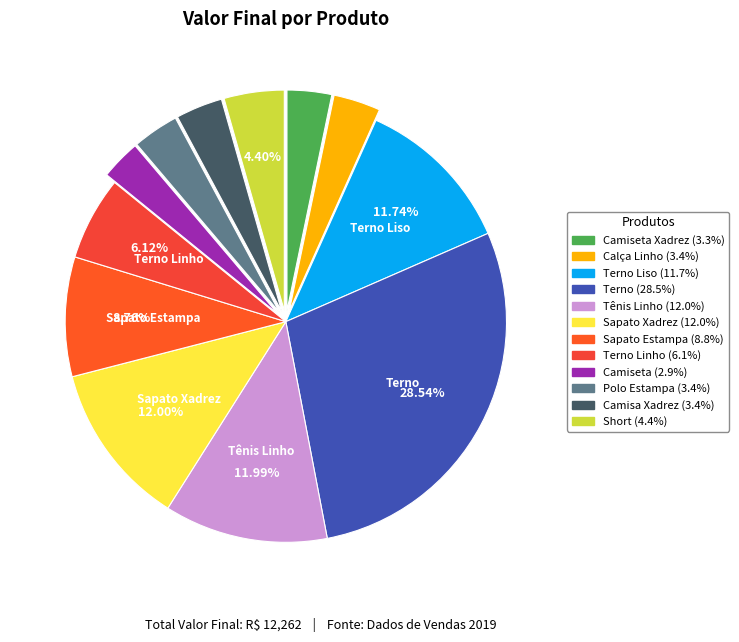

Which category has the biggest portion of the pie?

Terno